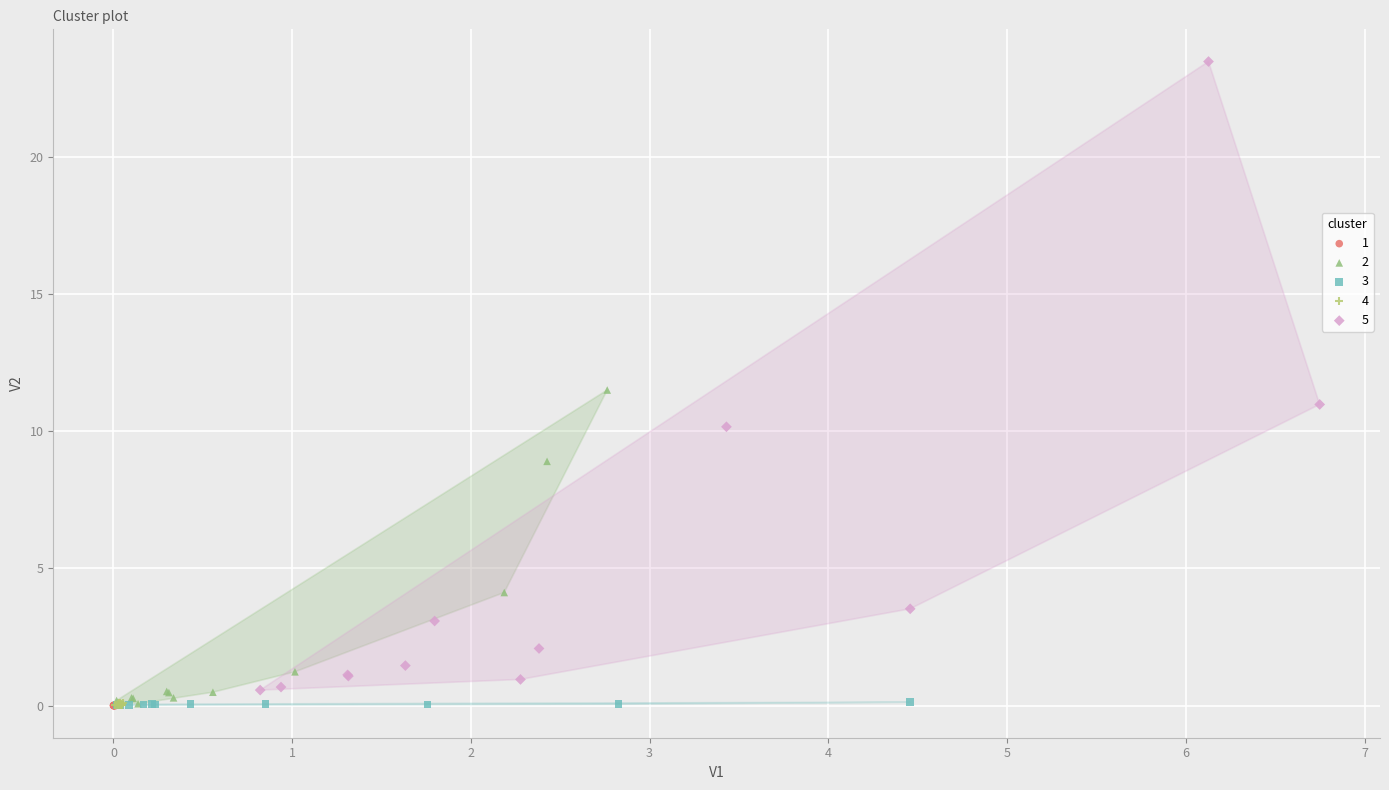

Which series reaches the maximum Y coordinate?

5